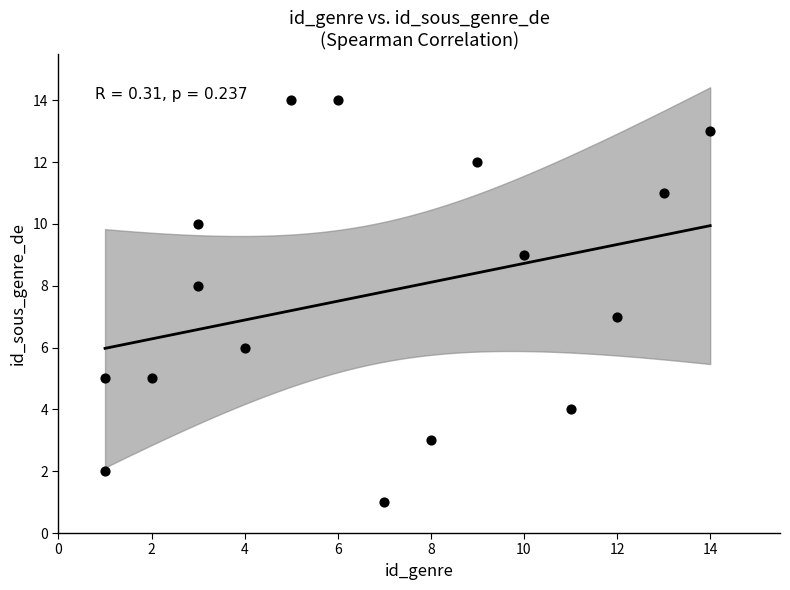

What is the range of Y values (max minus min)?

13